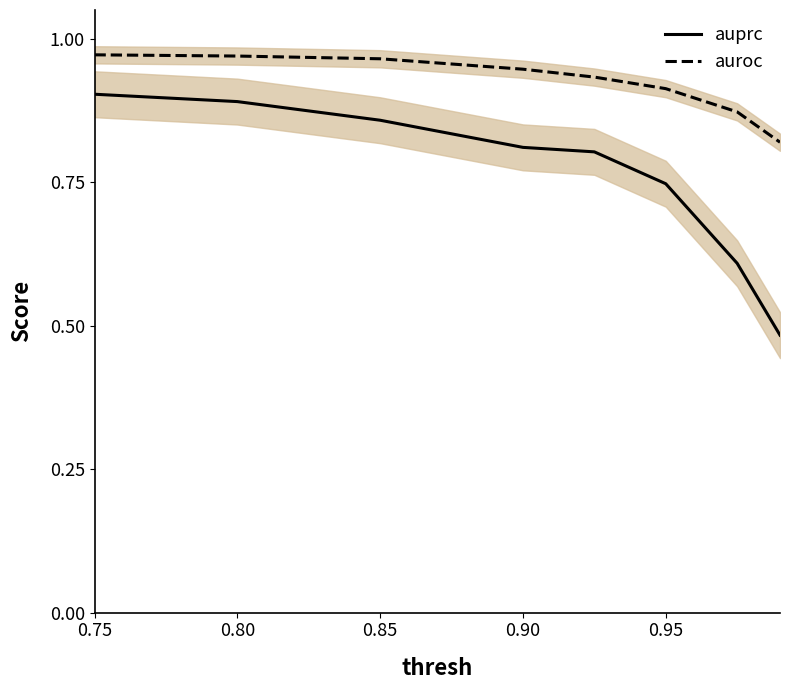

At how many categories does at least one series exceed 0?

8